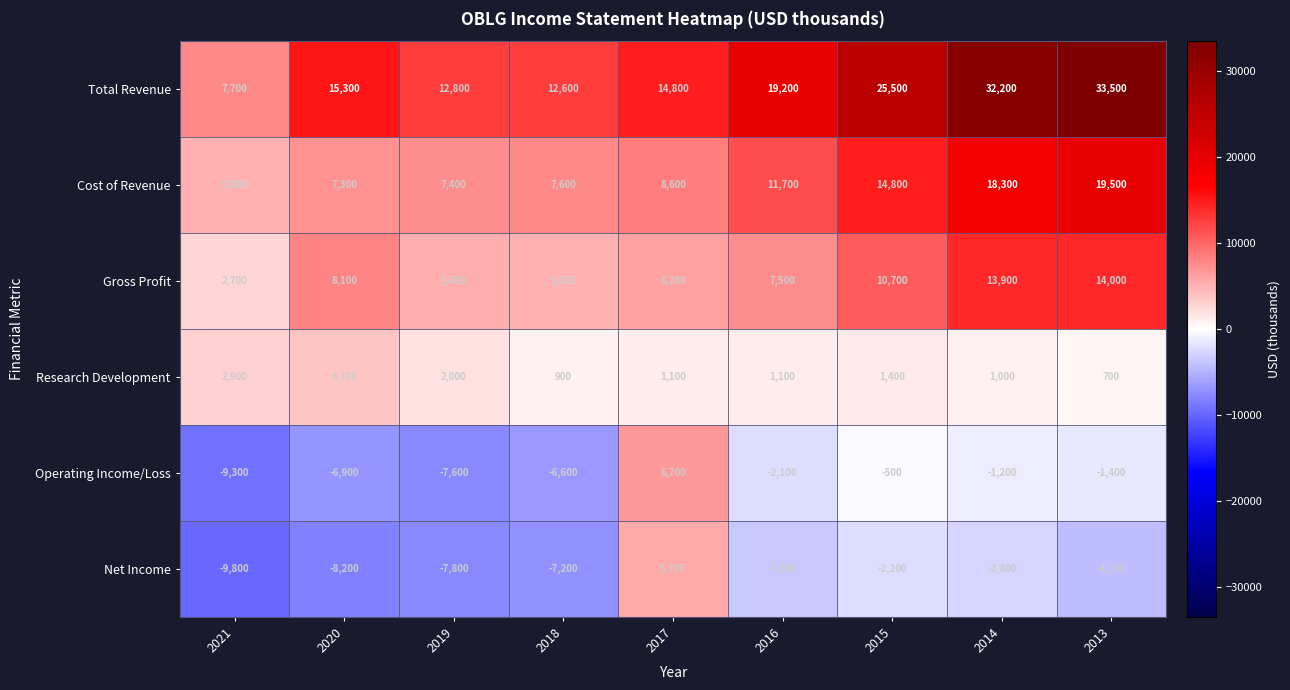

List the series in order of their peak value, lowest first.

Research Development, Net Income, Operating Income/Loss, Gross Profit, Cost of Revenue, Total Revenue